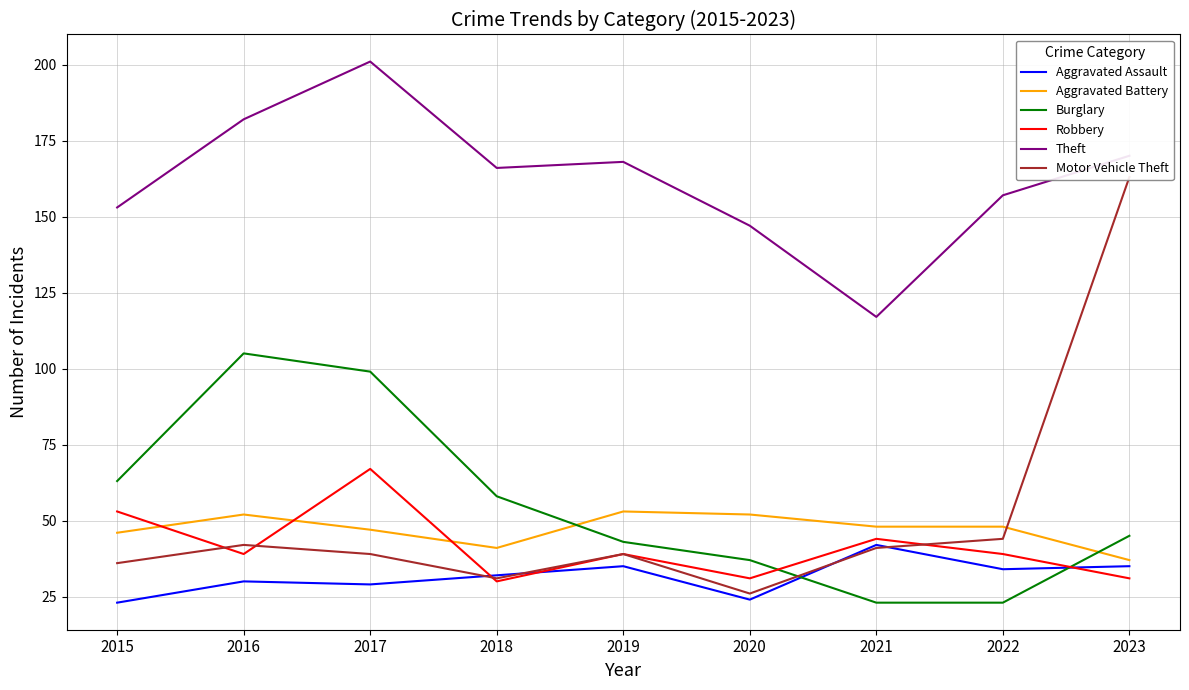

At 2017, list the series in order from smallest to largest.

Aggravated Assault, Motor Vehicle Theft, Aggravated Battery, Robbery, Burglary, Theft